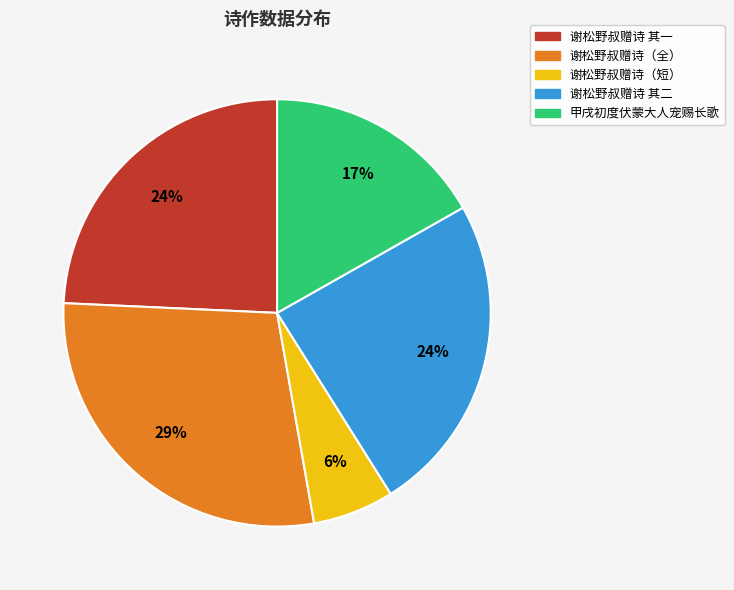

To the nearest percent, what is the combined percentage of 谢松野叔赠诗 其二 and 谢松野叔赠诗（全）?

53%